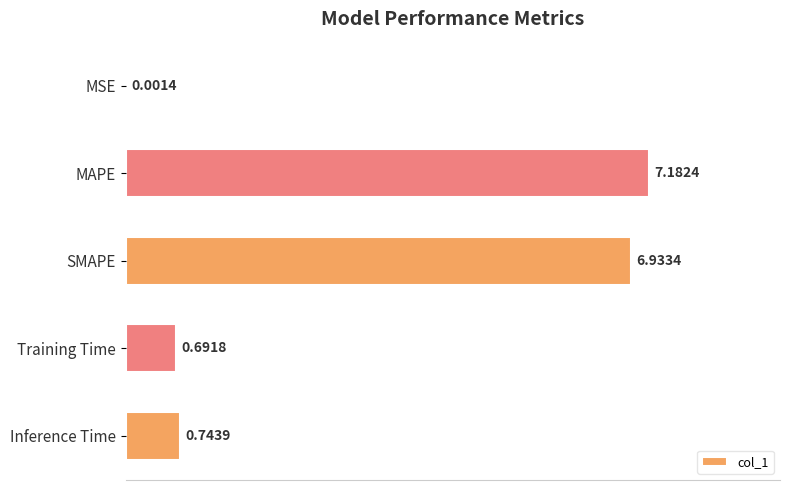

Which category has the highest value across all series?

MAPE